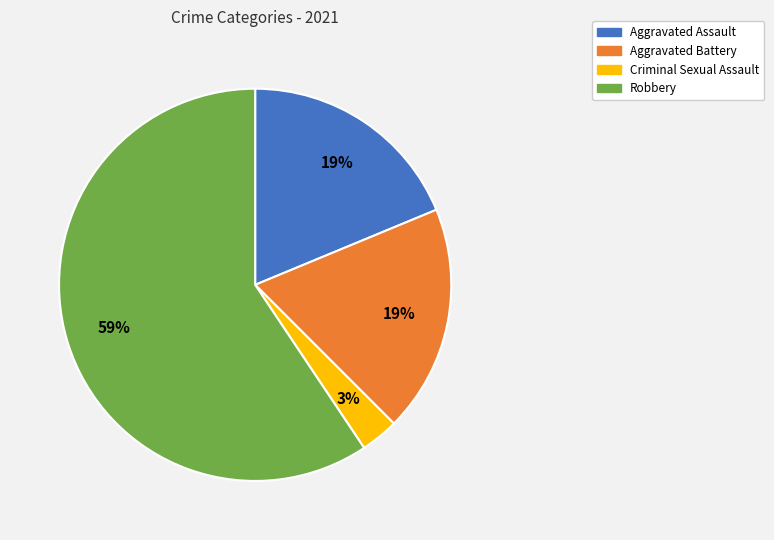

To the nearest percent, what is the difference between the largest and smallest slice percentages?

56%